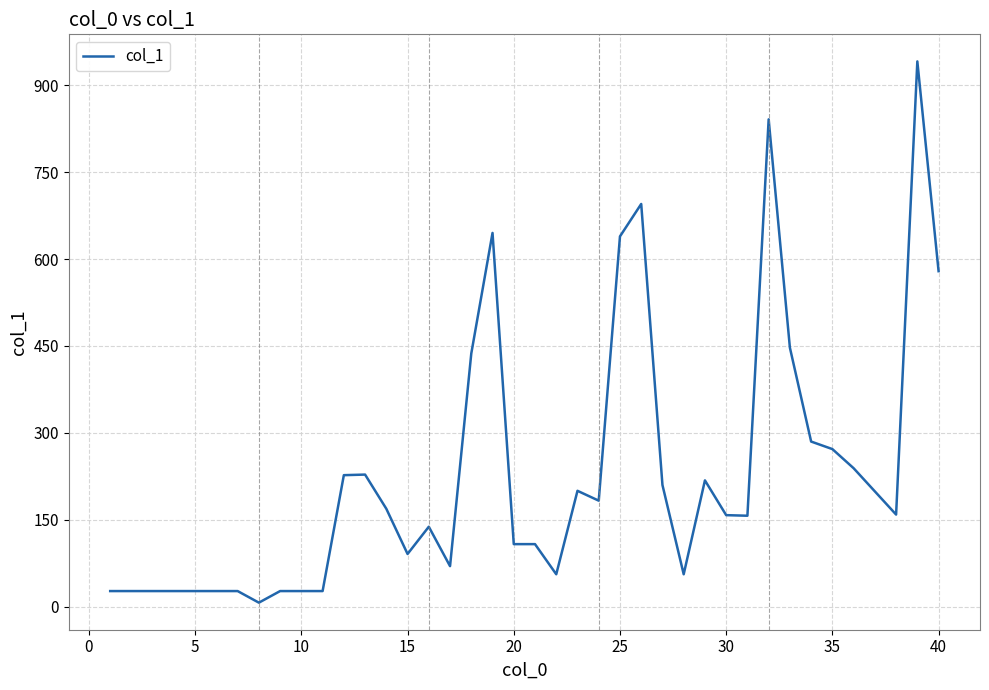

What is the maximum value shown in the chart?

941